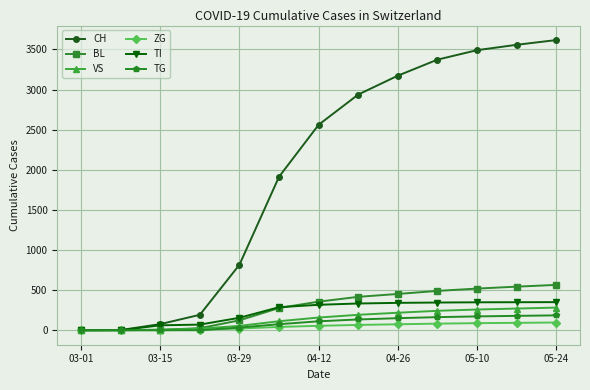

Which series has the largest range (max minus min)?

CH